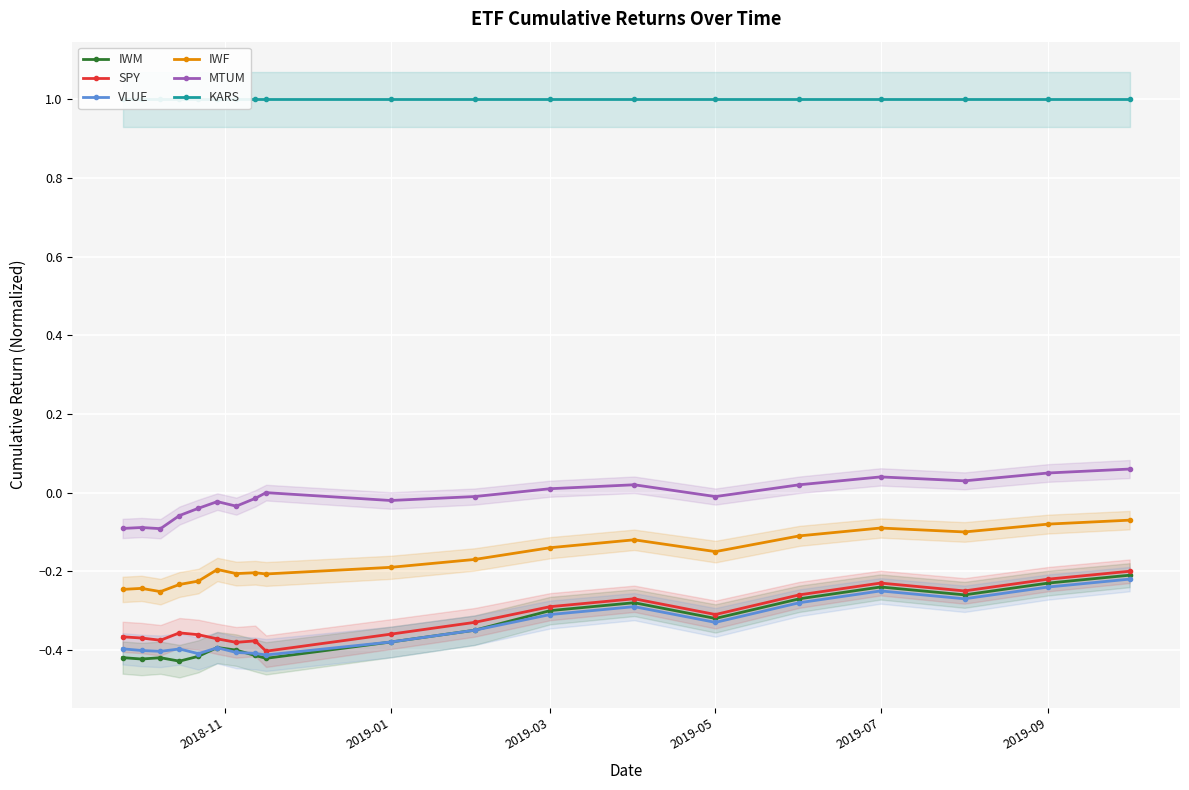

True or false: VLUE and MTUM intersect in this chart.

False